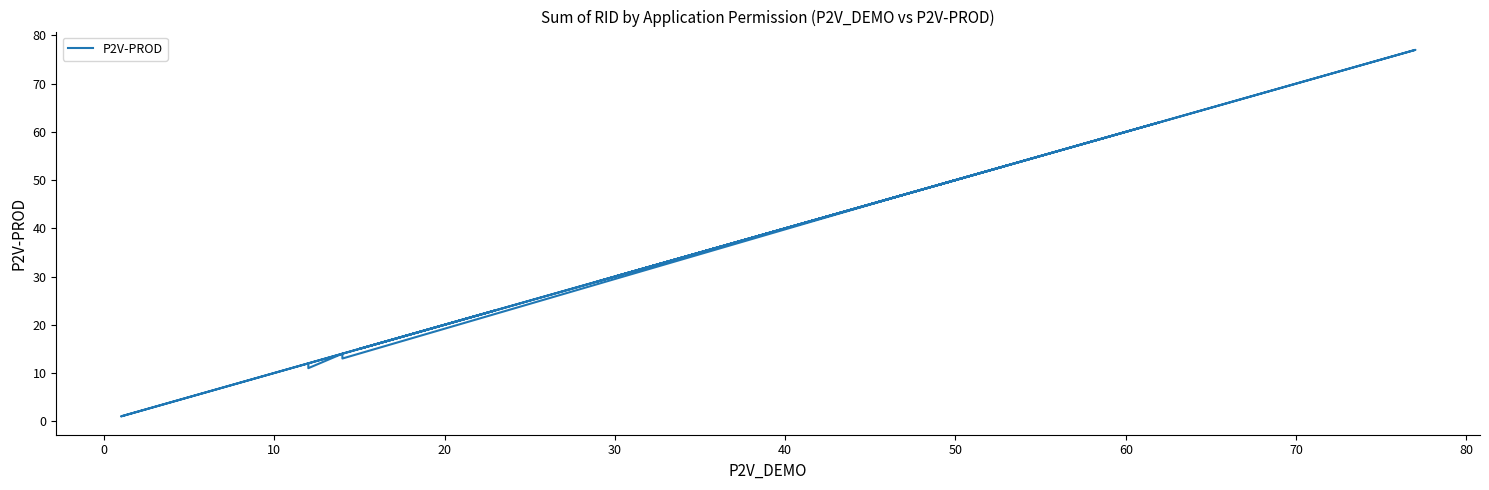

How many values are below 30?

10